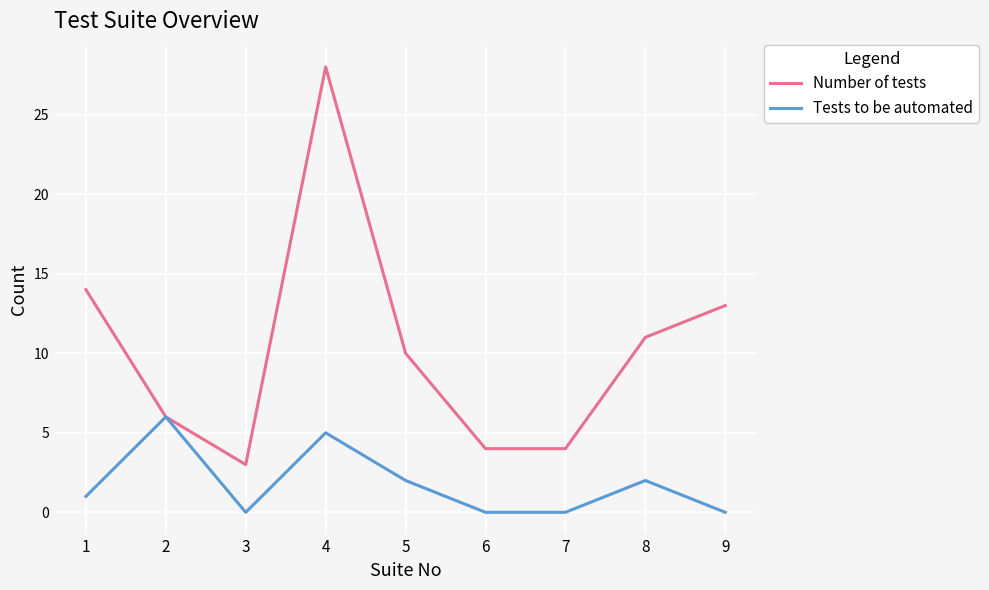

List the series in order of their peak value, lowest first.

Tests to be automated, Number of tests